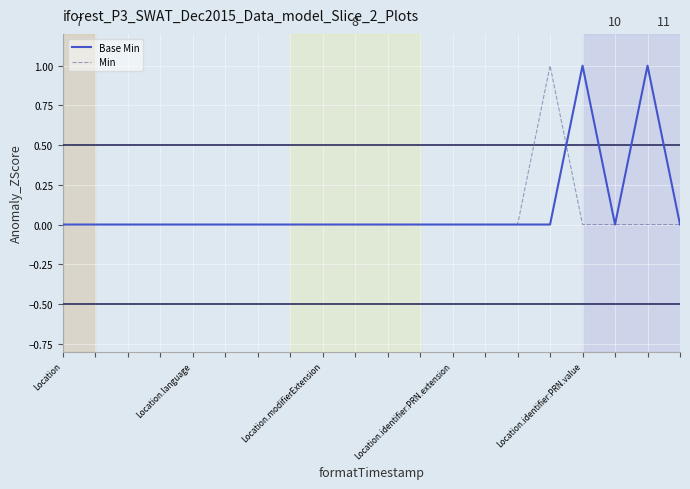

What are all the series names shown in the legend?

Base Min, Min